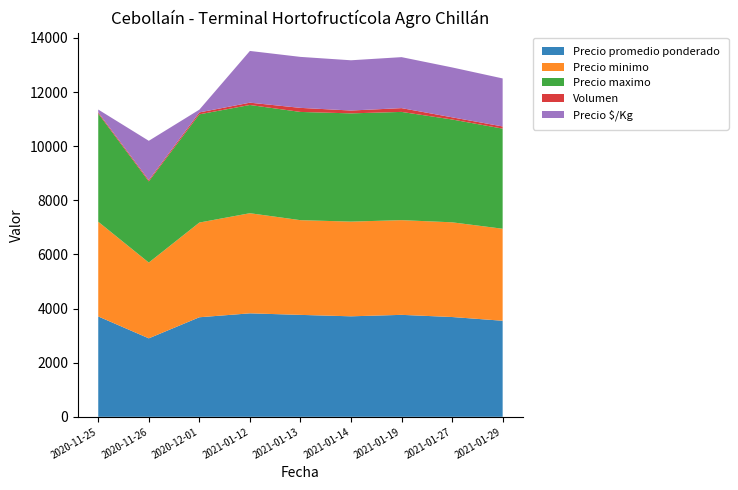

Reading left to right, list all the values displayed in this chart.

Precio promedio ponderado: 3709	2900	3679	3824	3767	3714	3768	3688	3550
Precio minimo: 3500	2800	3500	3700	3500	3500	3500	3500	3400
Precio maximo: 4000	3000	4000	4000	4000	4000	4000	3800	3700
Volumen: 43	50	70	85	150	105	140	80	80
Precio $/Kg: 103	1450	102	1912	1884	1857	1884	1844	1775